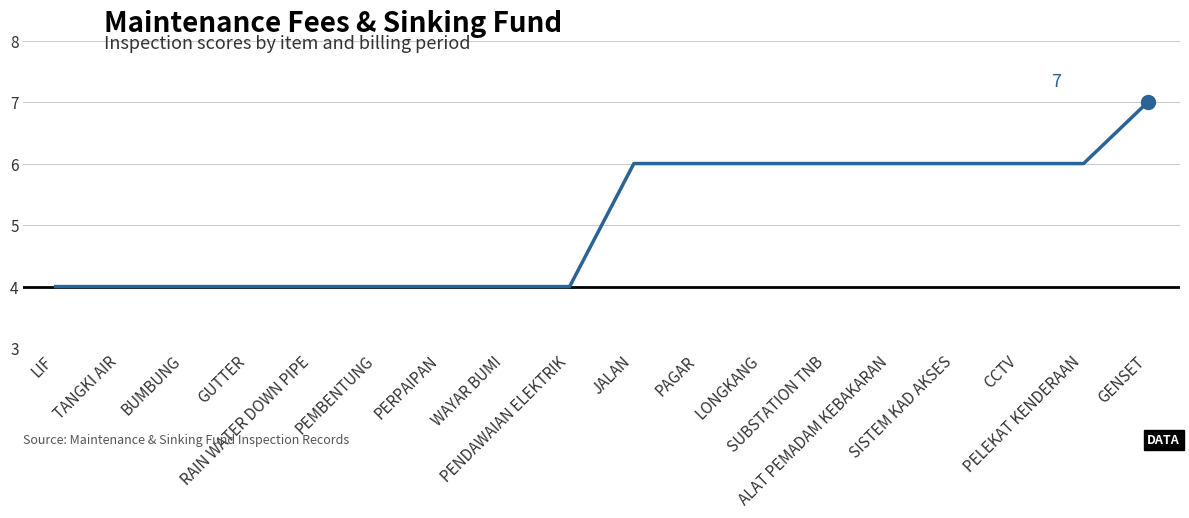

True or false: the data shows 2 at SUBSTATION TNB.

False